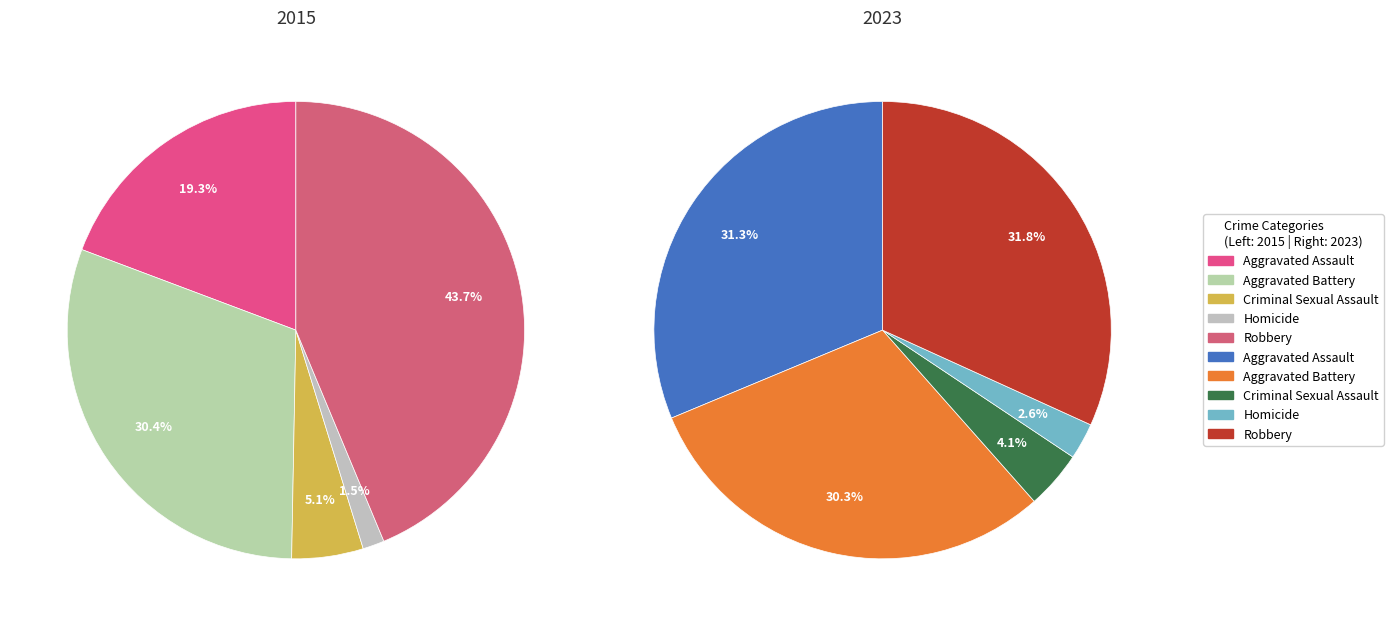

Count the number of slices in the pie.

5